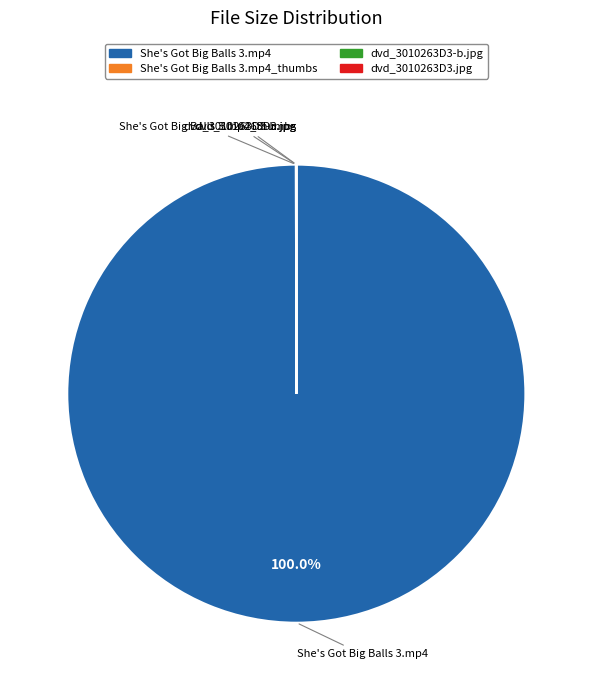

Does any single category account for the majority?

Yes